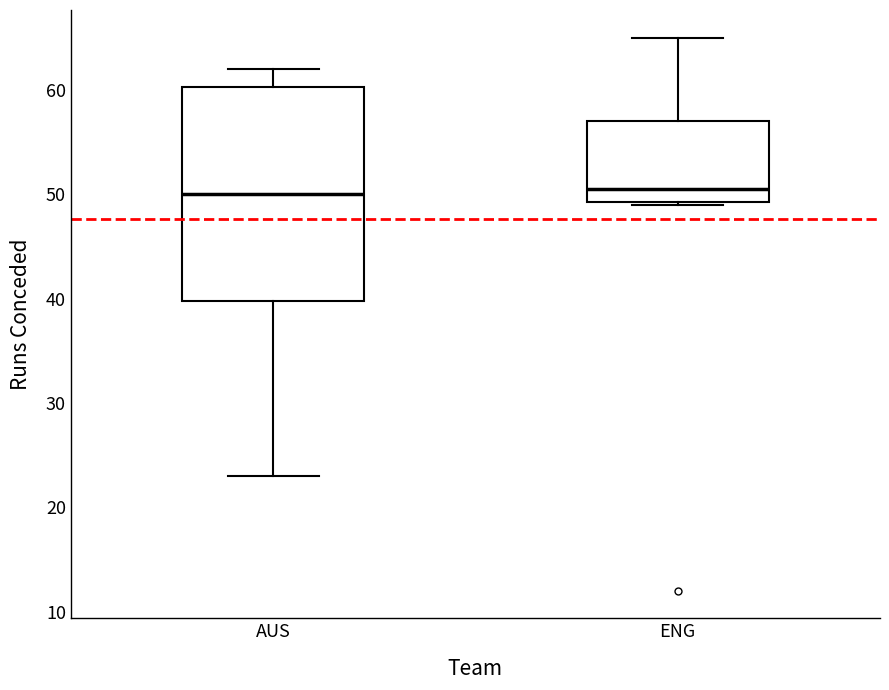

Reading left to right, read every box against the y-axis: the position of its median line, the range the box covers, and the ends of its whiskers. The values are not printed on the chart, so give them approximately, as read against the axis.

AUS: median 50, box 40 to 60, whiskers 23 to 62
ENG: median 51, box 49 to 57, whiskers 49 to 65